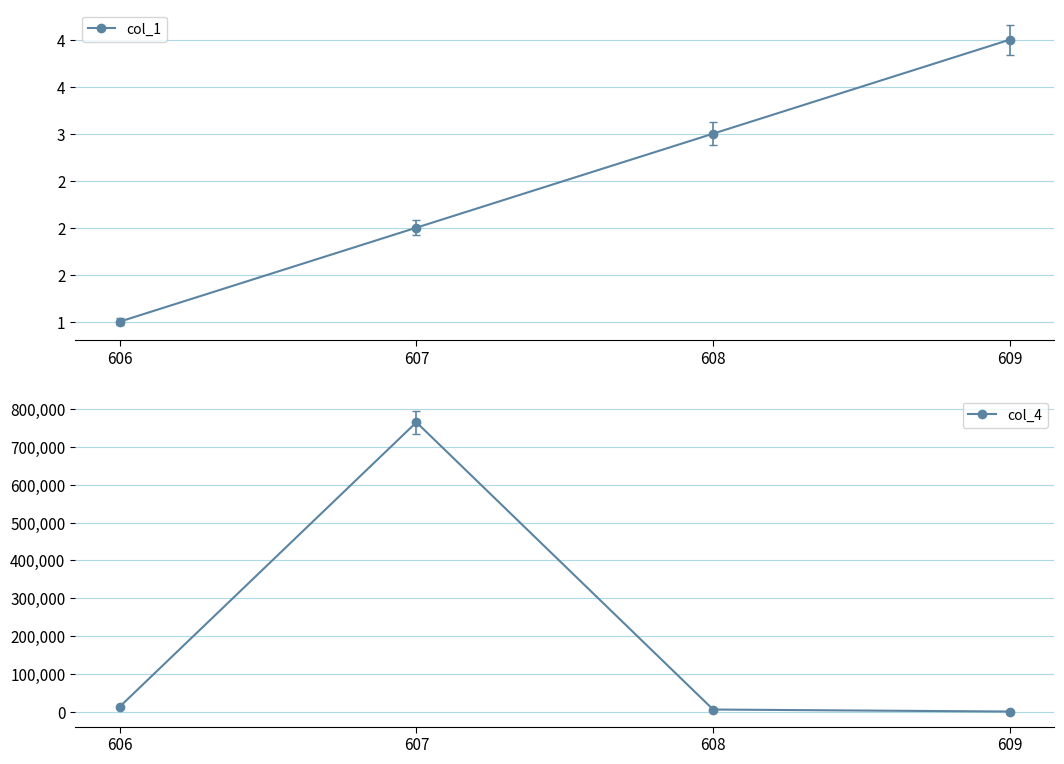

Rank the series by their maximum value, from highest to lowest.

col_4, col_1